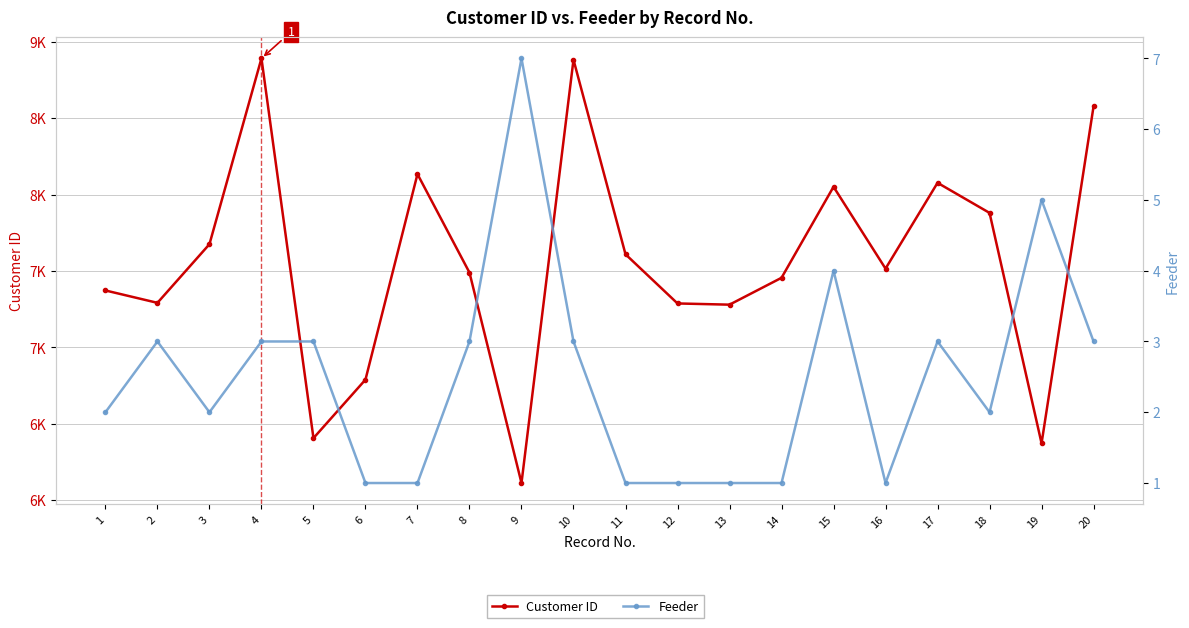

What is the sum of the Feeder values at 16 and 8?

4